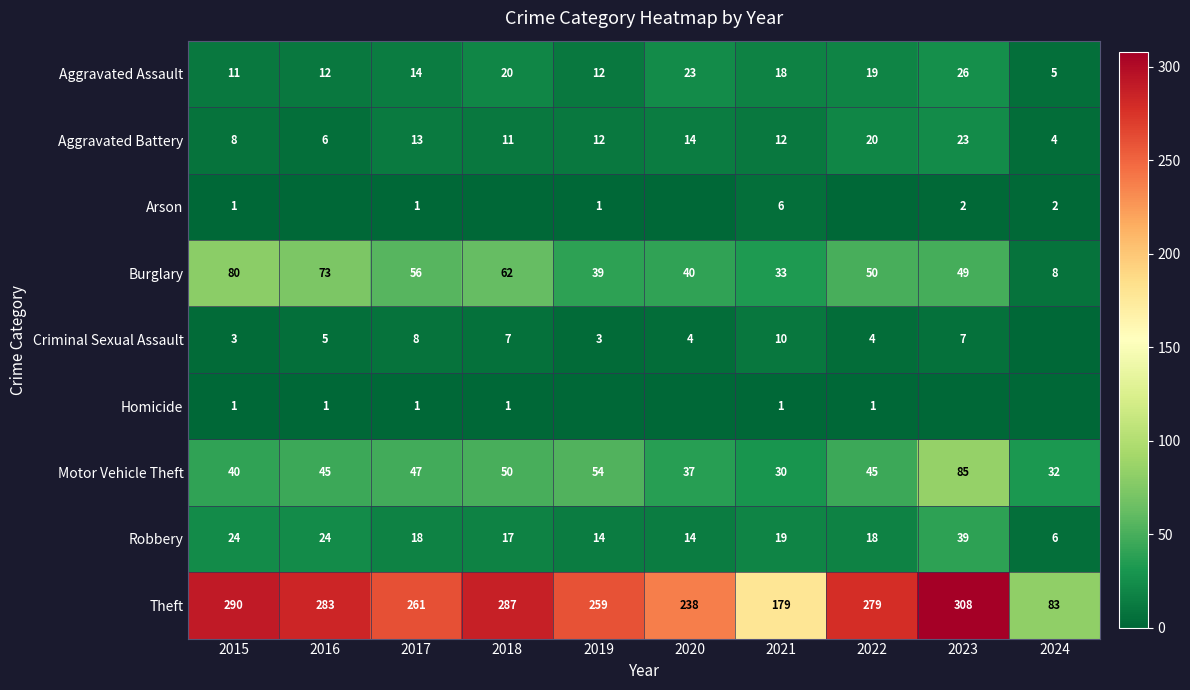

What is the maximum value for Aggravated Battery?

23